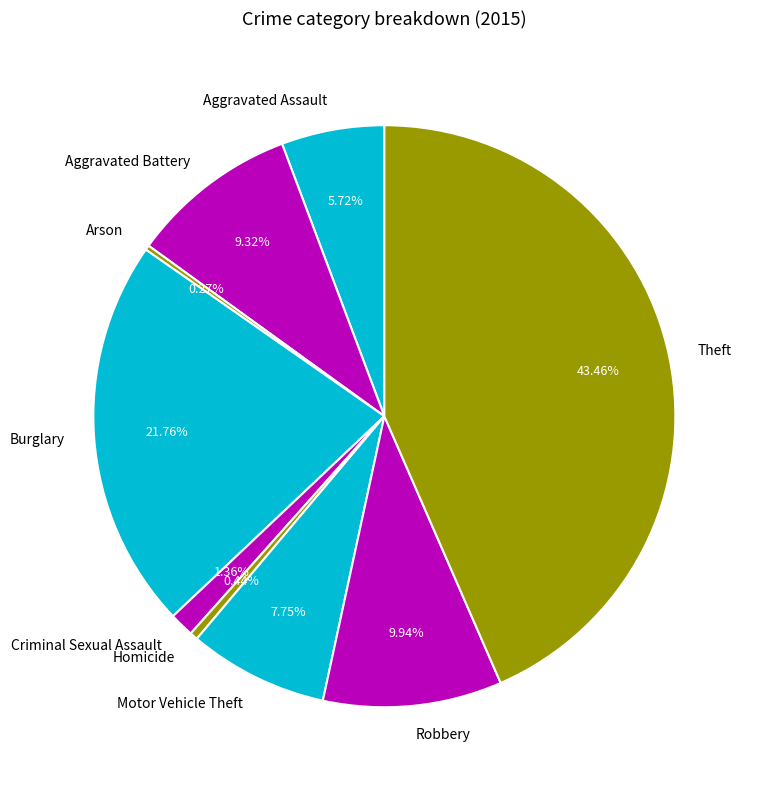

How much of the chart is everything except Homicide?

99.6%